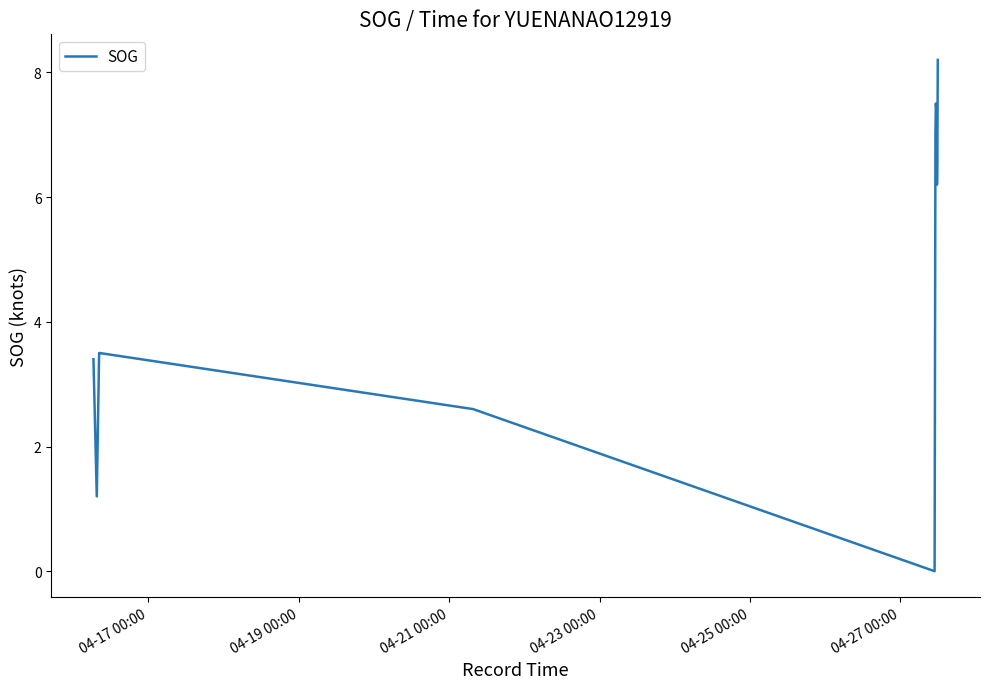

What is the maximum value shown in the chart?

8.2